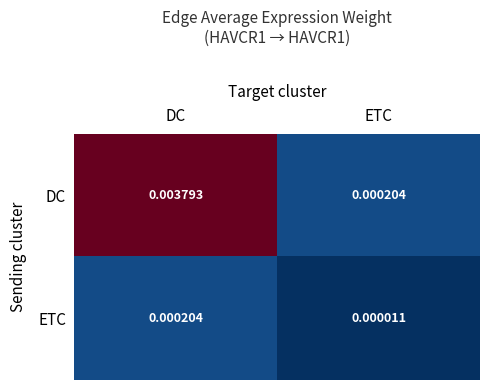

At which category does the chart reach its minimum across all series?

ETC